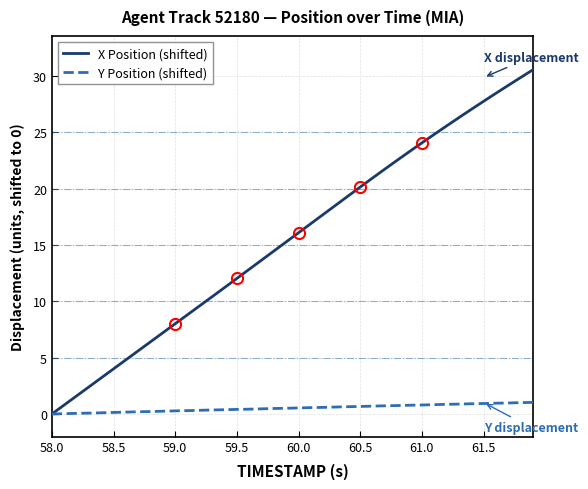

At how many categories does at least one series exceed 29?

3